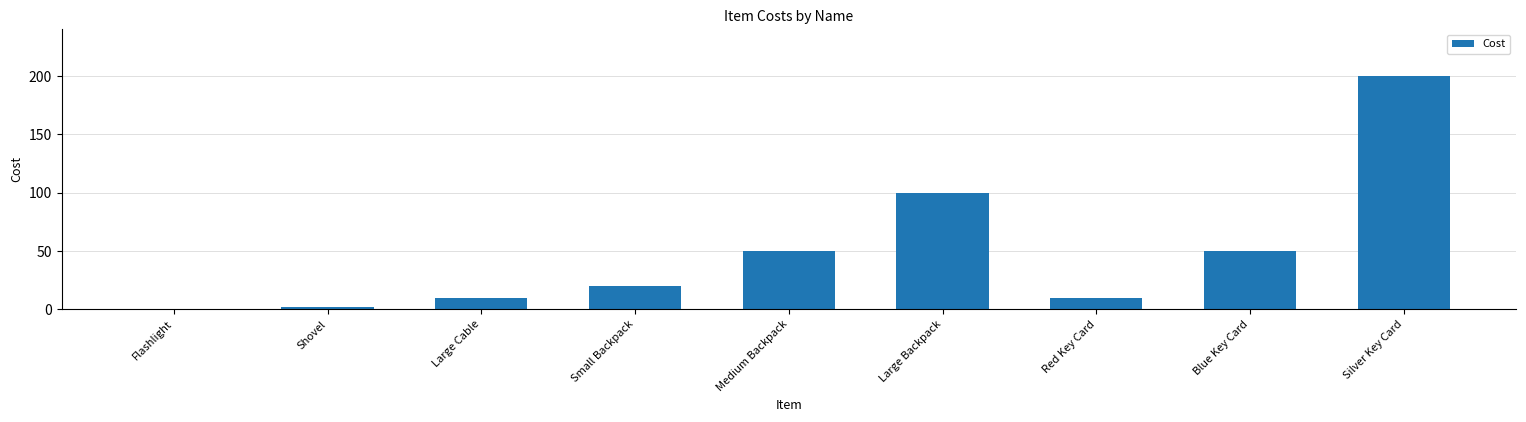

How many series are shown in this chart?

1